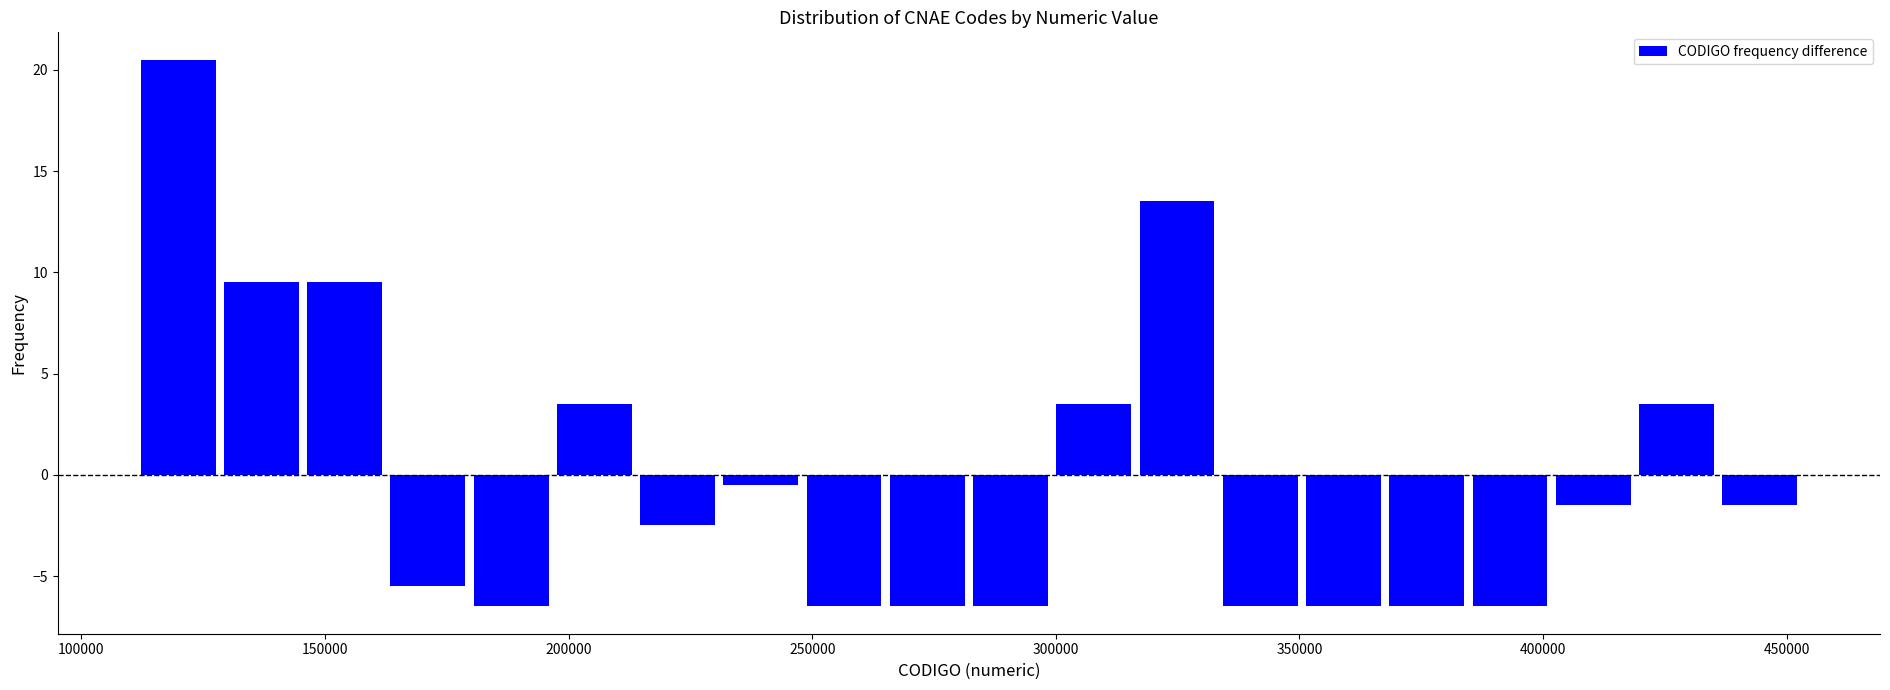

Read against the x-axis, roughly where is the centre of the tallest bar?

120000